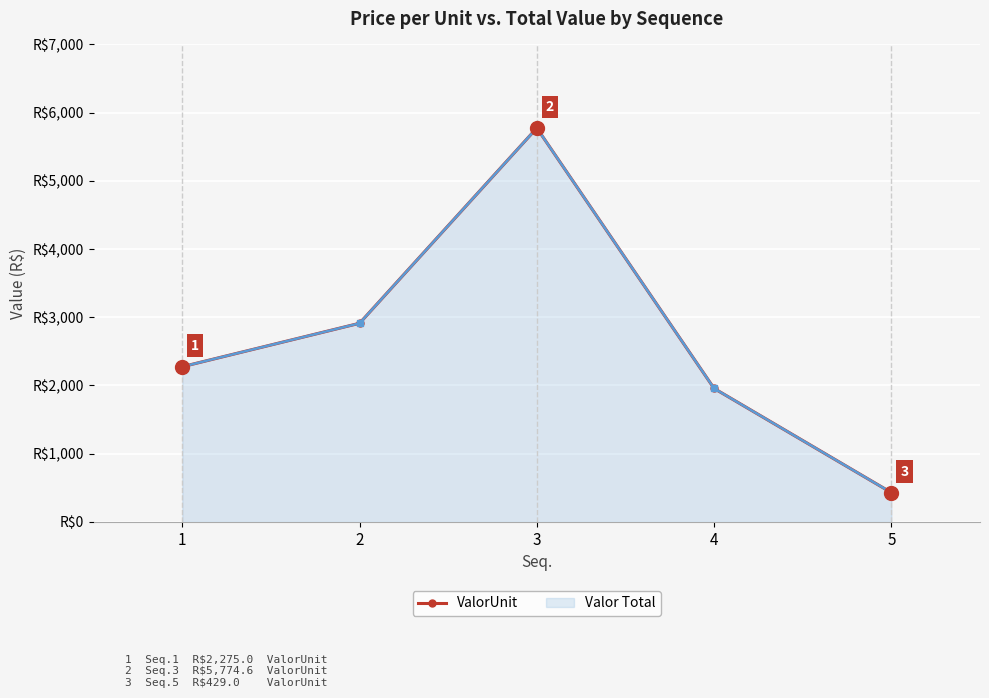

The chart shows a value of 8390.7 at 3. True or false?

False